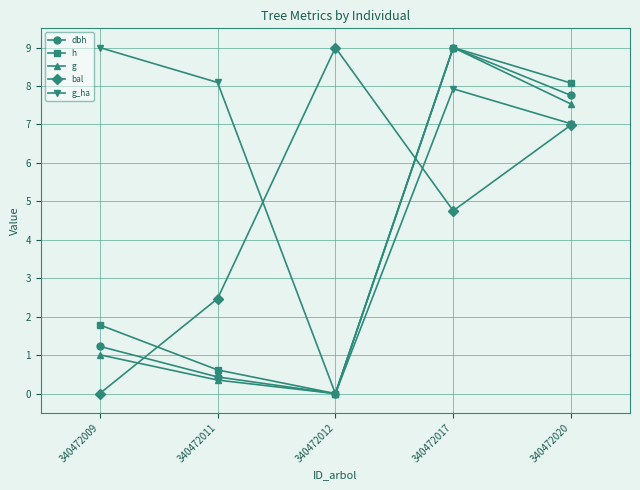

How many interior local peaks does the h series have?

1